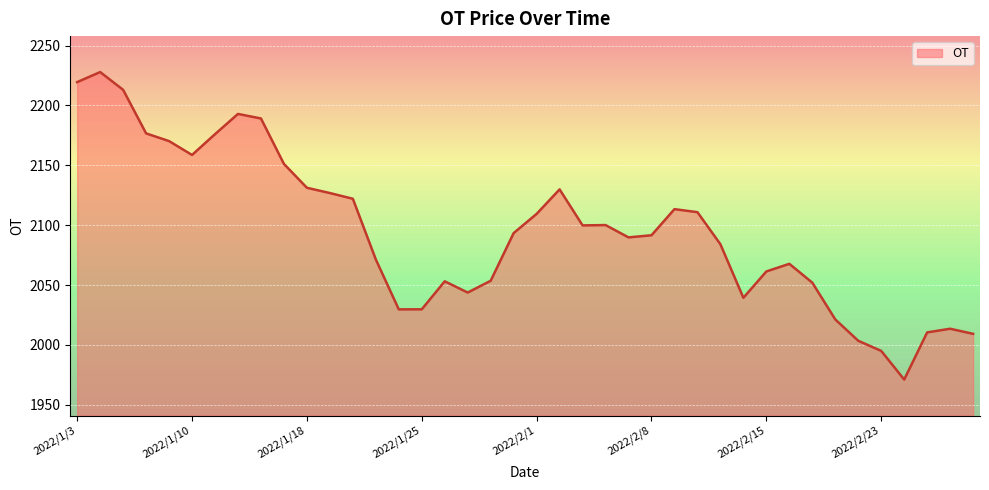

What is the difference between the maximum and minimum values?

256.7